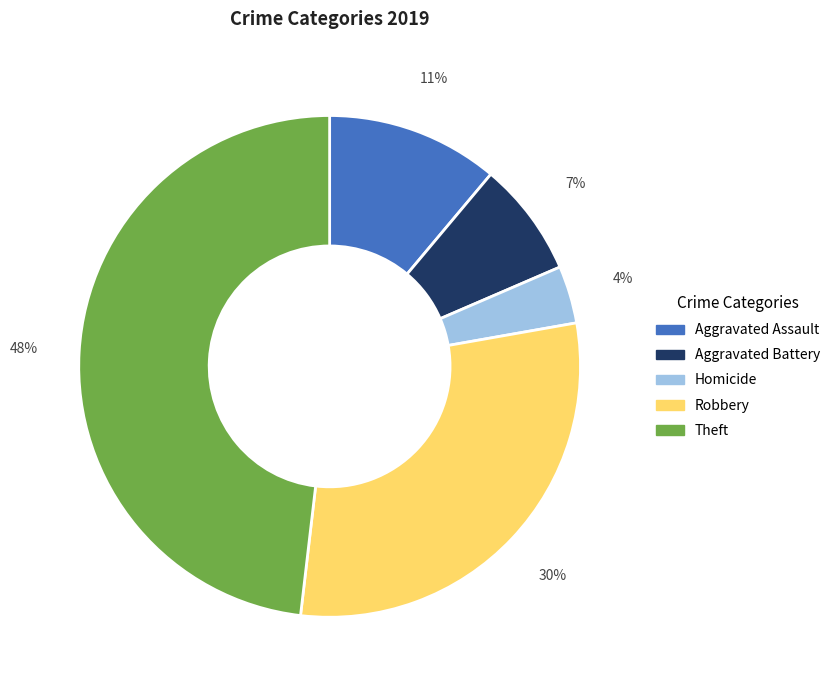

To the nearest percent, what is the combined percentage of Aggravated Battery and Homicide?

11%